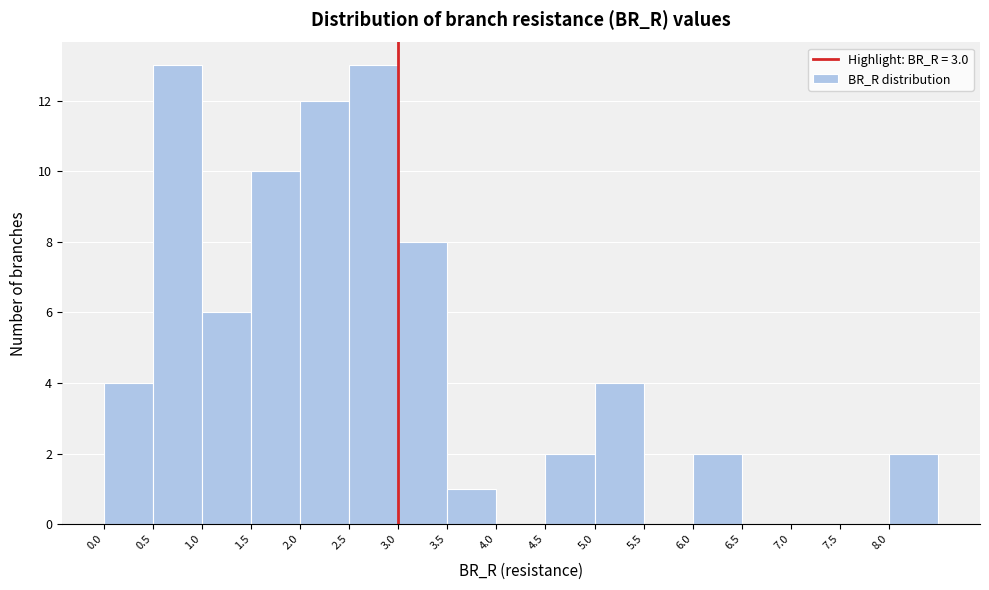

Reading left to right, transcribe this chart: for each bar, give the range it covers on the x-axis and its height. The values are not printed on the chart, so give them approximately, as read against the axis.

0.0 to 0.5: 4
0.5 to 1.0: 13
1.0 to 1.5: 6
1.5 to 2.0: 10
2.0 to 2.5: 12
2.5 to 3.0: 13
3.0 to 3.5: 8
3.5 to 4.0: 1
4.0 to 4.5: 0
4.5 to 5.0: 2
5.0 to 5.5: 4
5.5 to 6.0: 0
6.0 to 6.5: 2
6.5 to 7.0: 0
7.0 to 7.5: 0
7.5 to 8.0: 0
8.0 to 8.5: 2